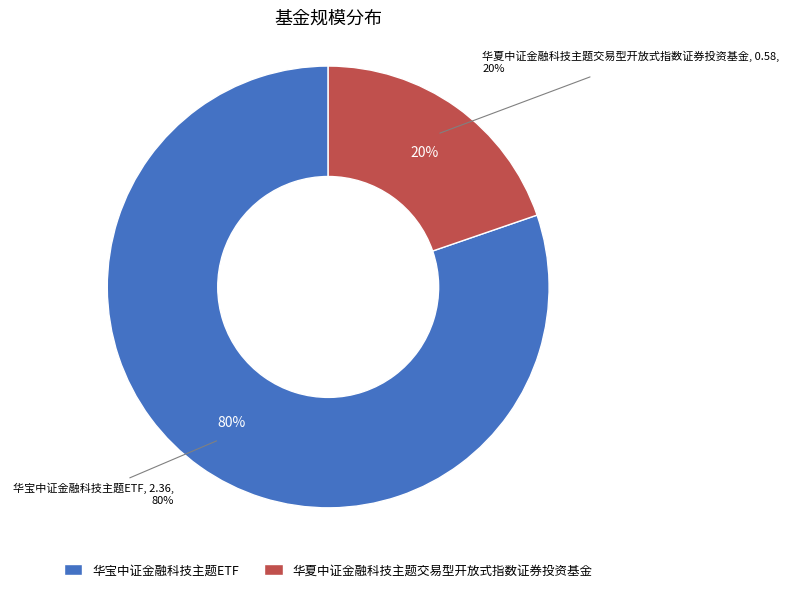

What is the change in value from 华宝中证金融科技主题ETF to 华夏中证金融科技主题交易型开放式指数证券投资基金?

-1.8